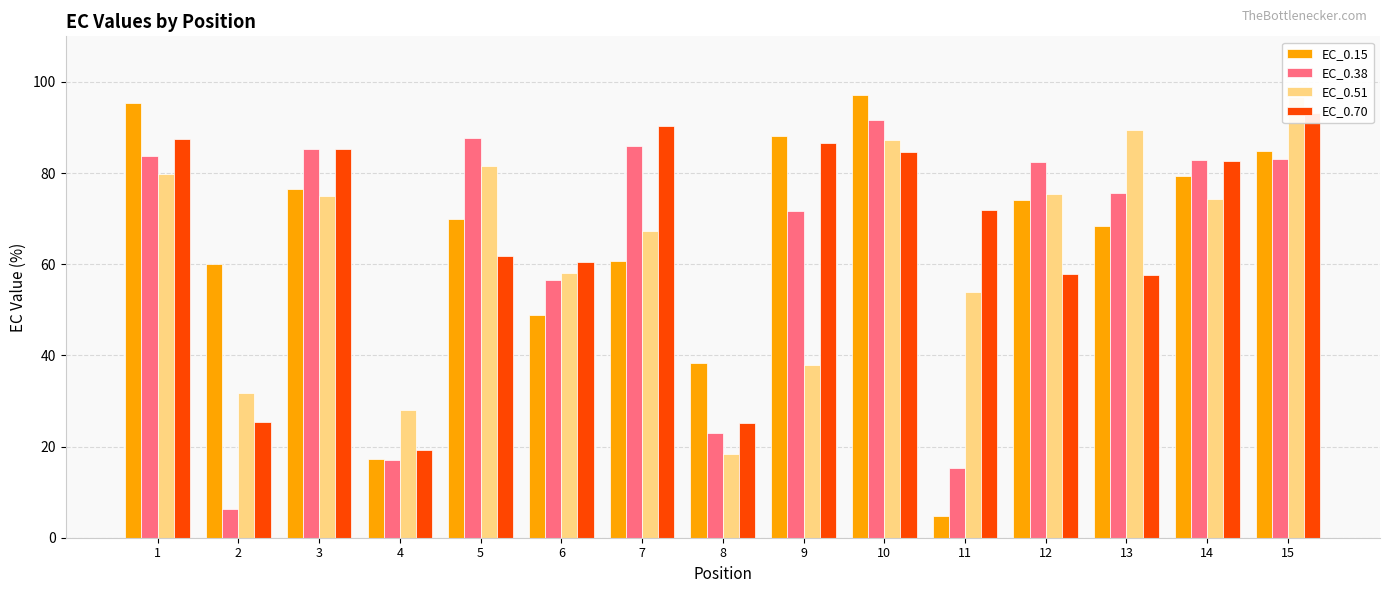

Which series has the largest range (max minus min)?

EC_0.15